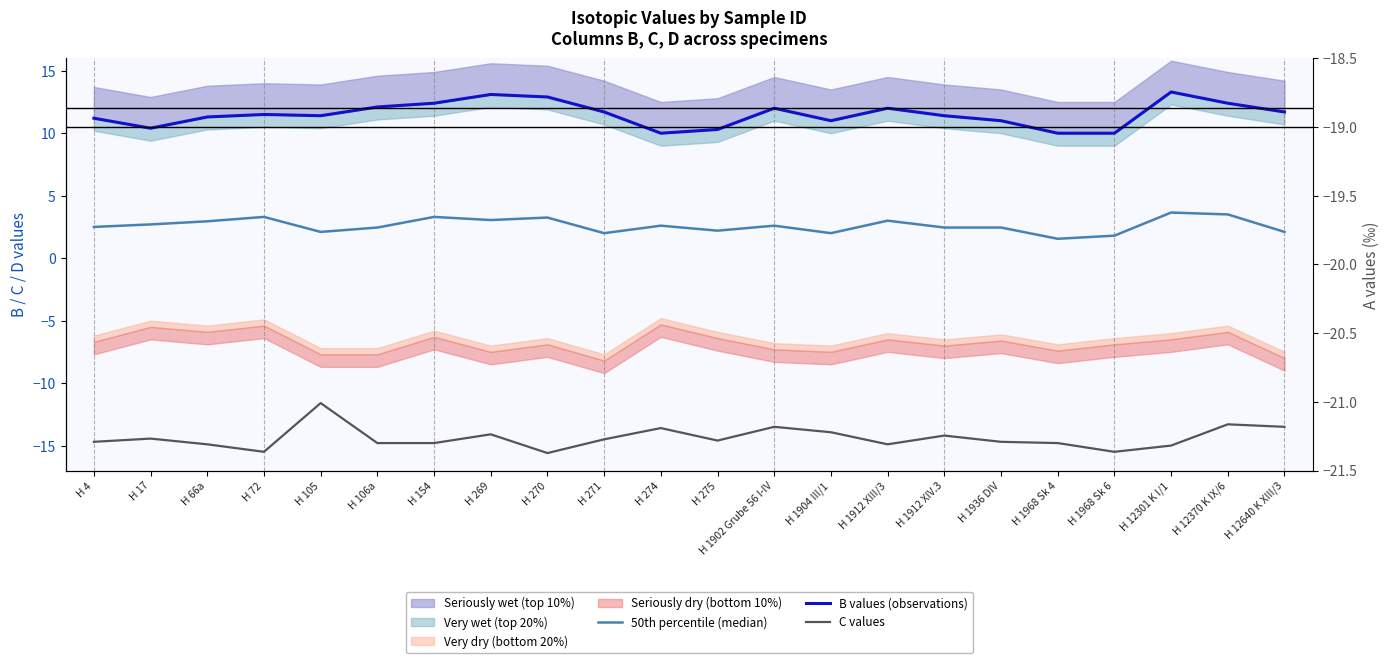

What is the difference between the highest and lowest values at H 12640 K XIII/3?

25.2